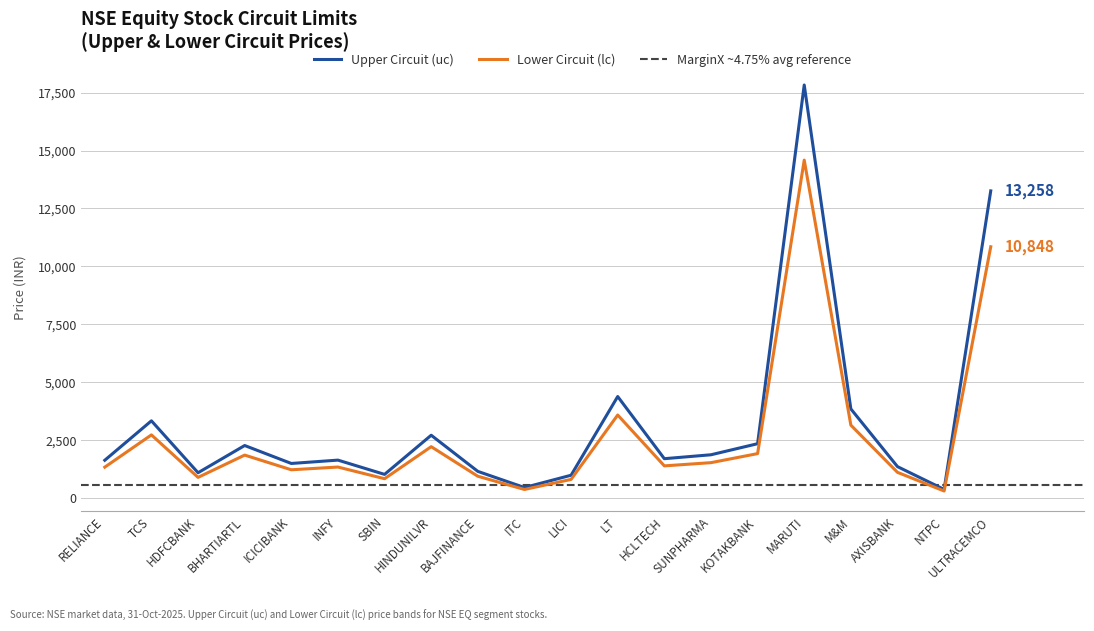

Where does the Upper Circuit (uc) series first go above 1704?

TCS